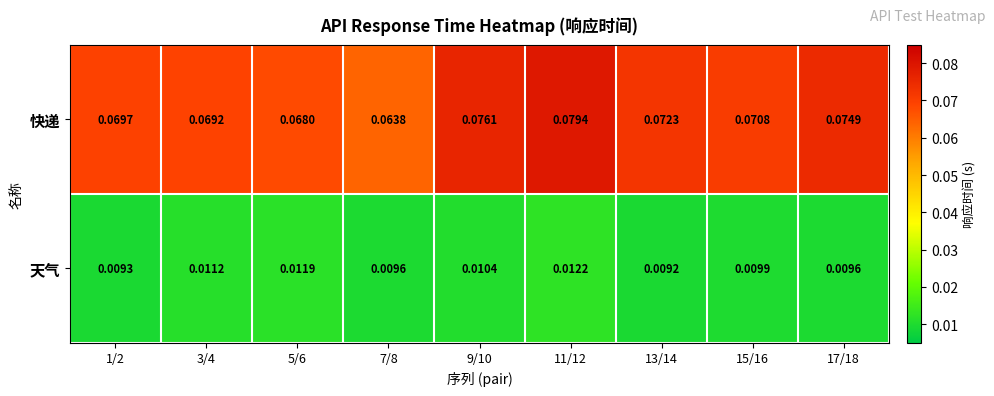

Is the value of 快递 at 5/6 greater than the value of 天气 at 9/10?

Yes